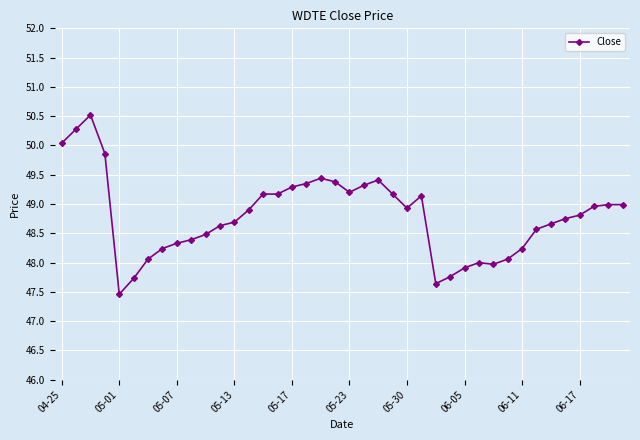

What is the average value?

48.8